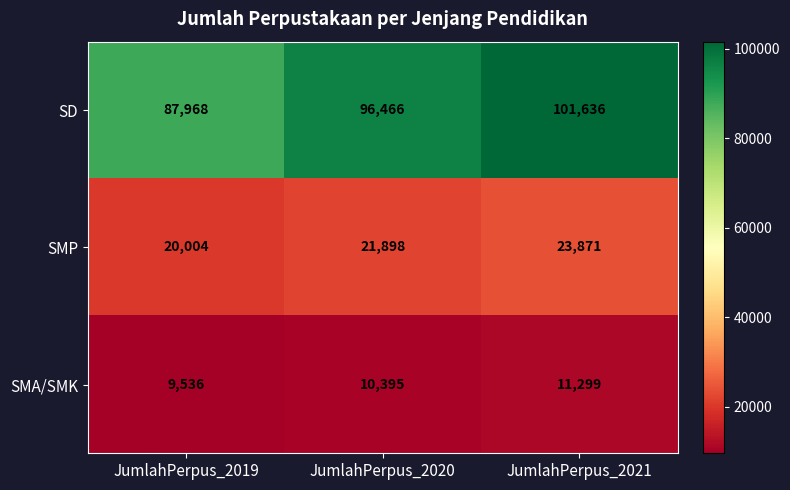

Which series has the largest total across all categories?

SD